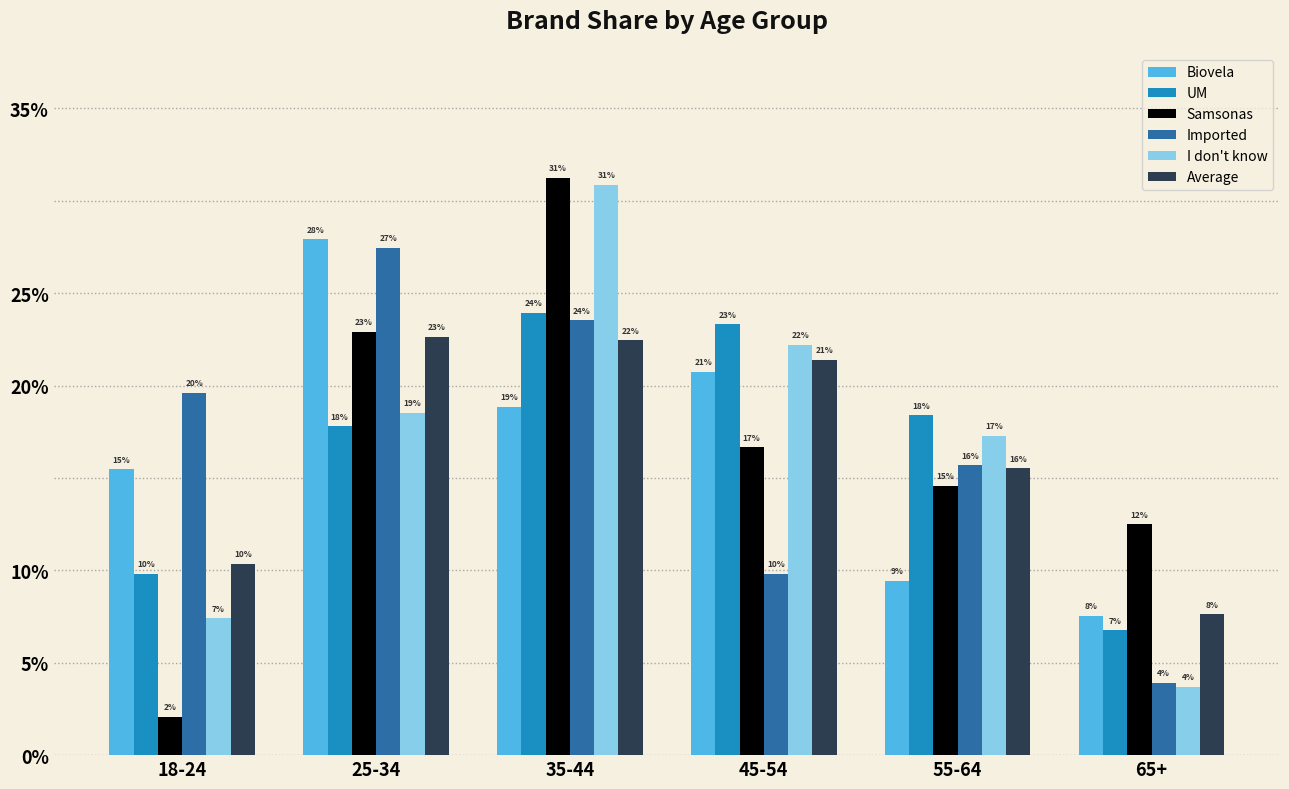

Which series has the largest total across all categories?

Biovela